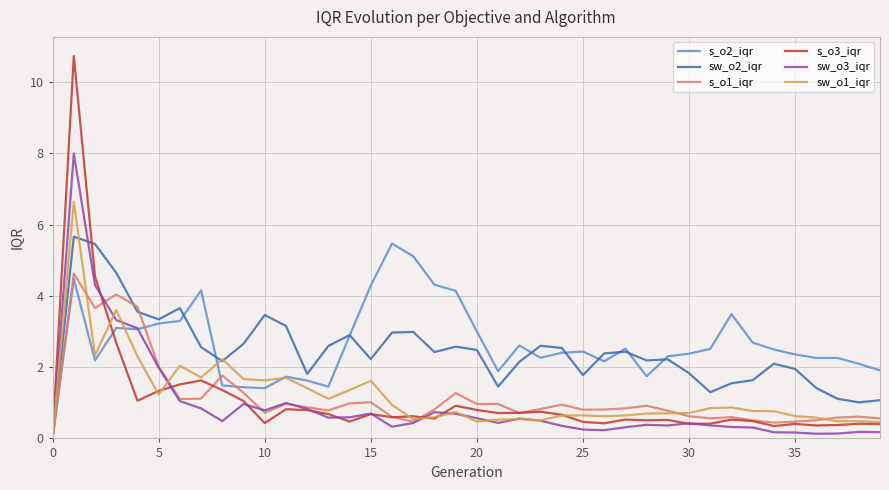

What is the maximum value for s_o1_iqr?

4.6